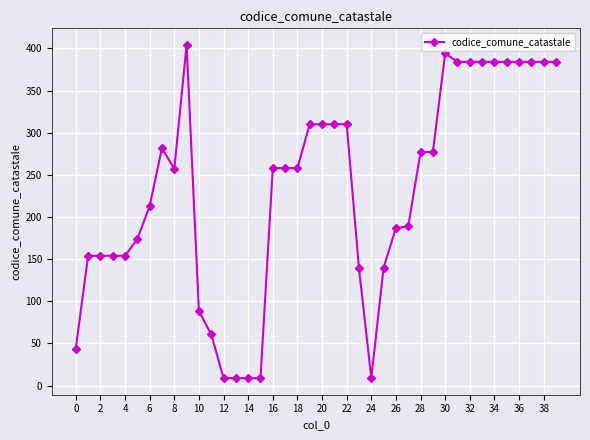

What is the sum of all values?

9257